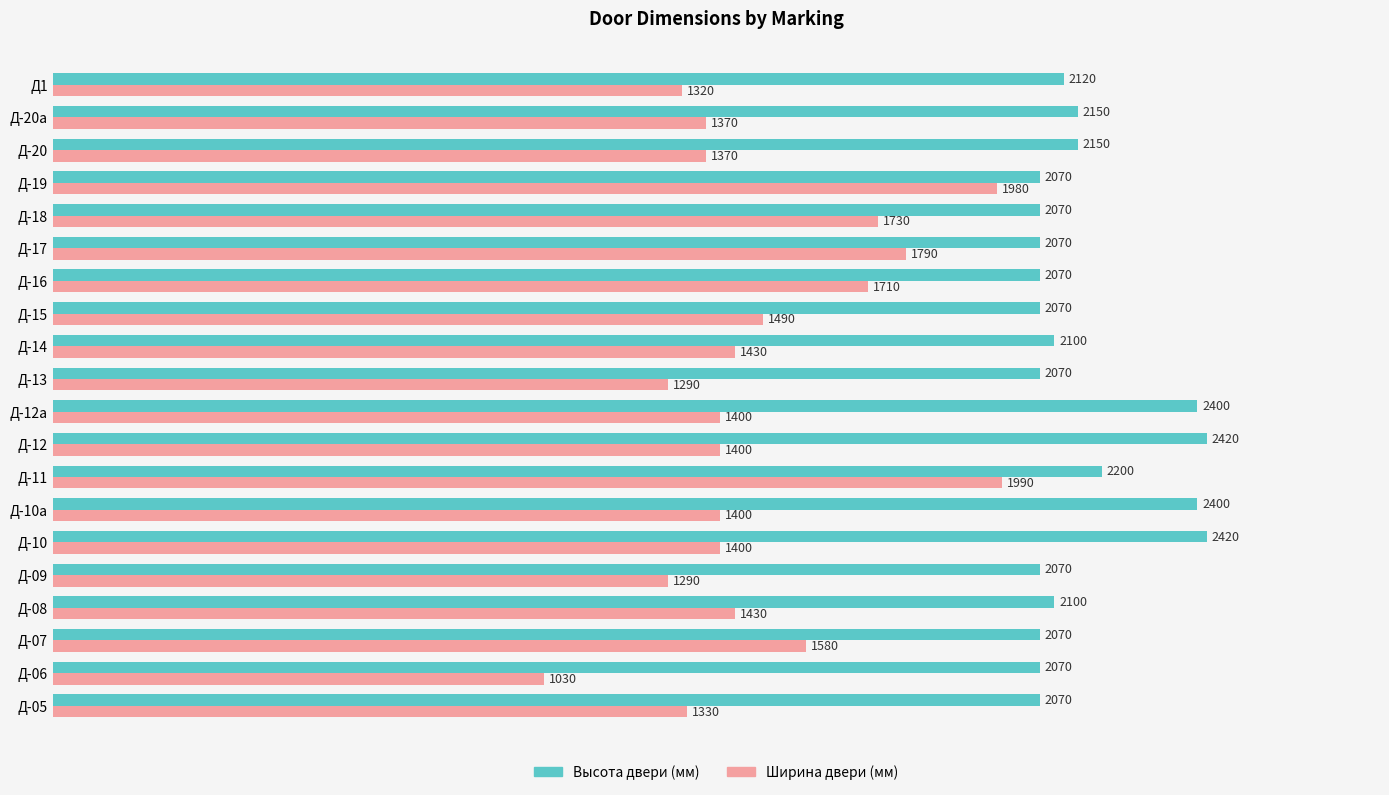

Is it true that Высота двери (мм) equals 584 at Д-09?

False